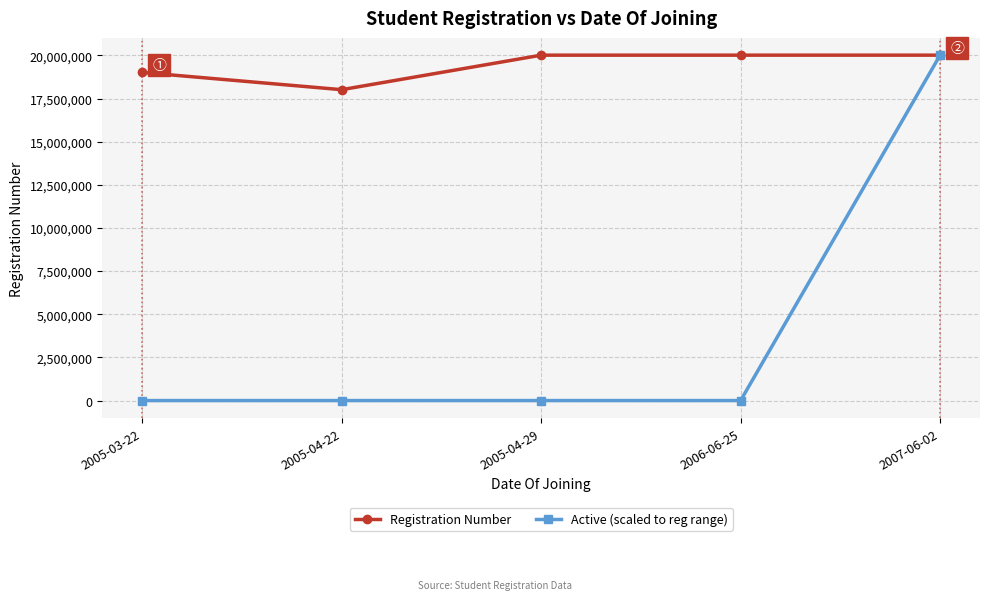

What is the label of the 4th point from the right?

2005-04-22